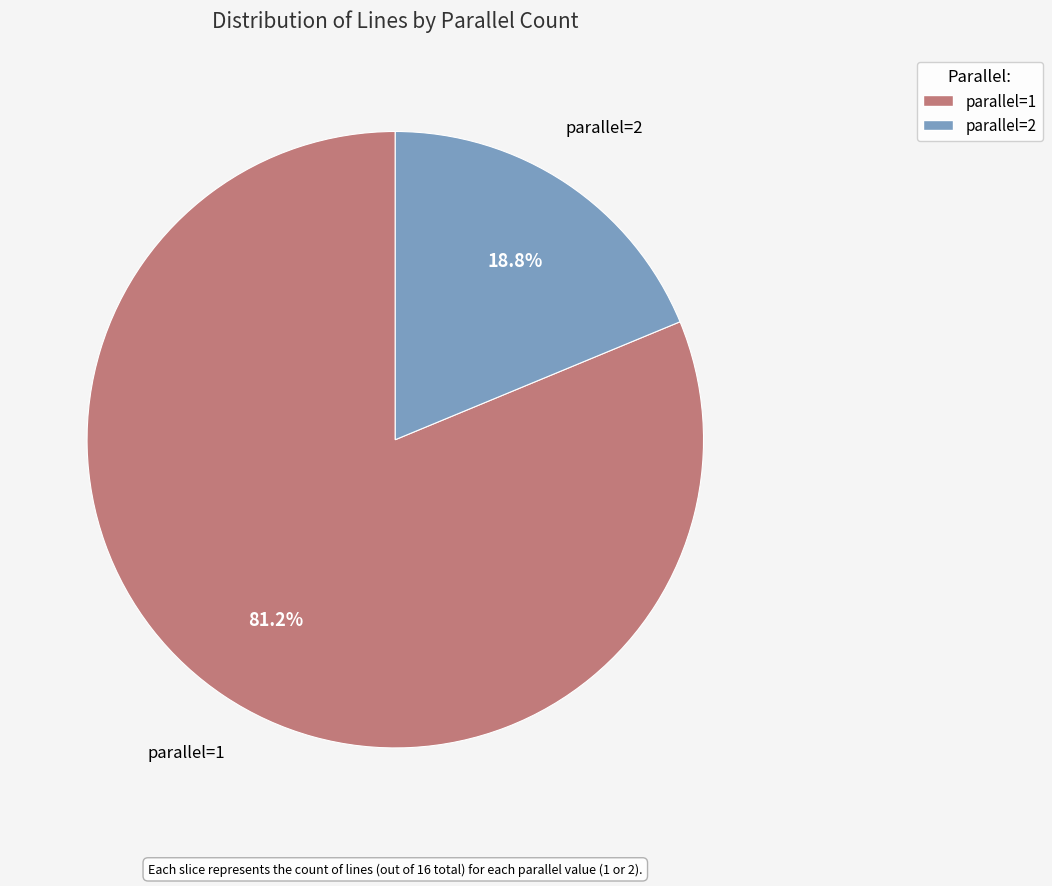

Does any single category account for the majority?

Yes